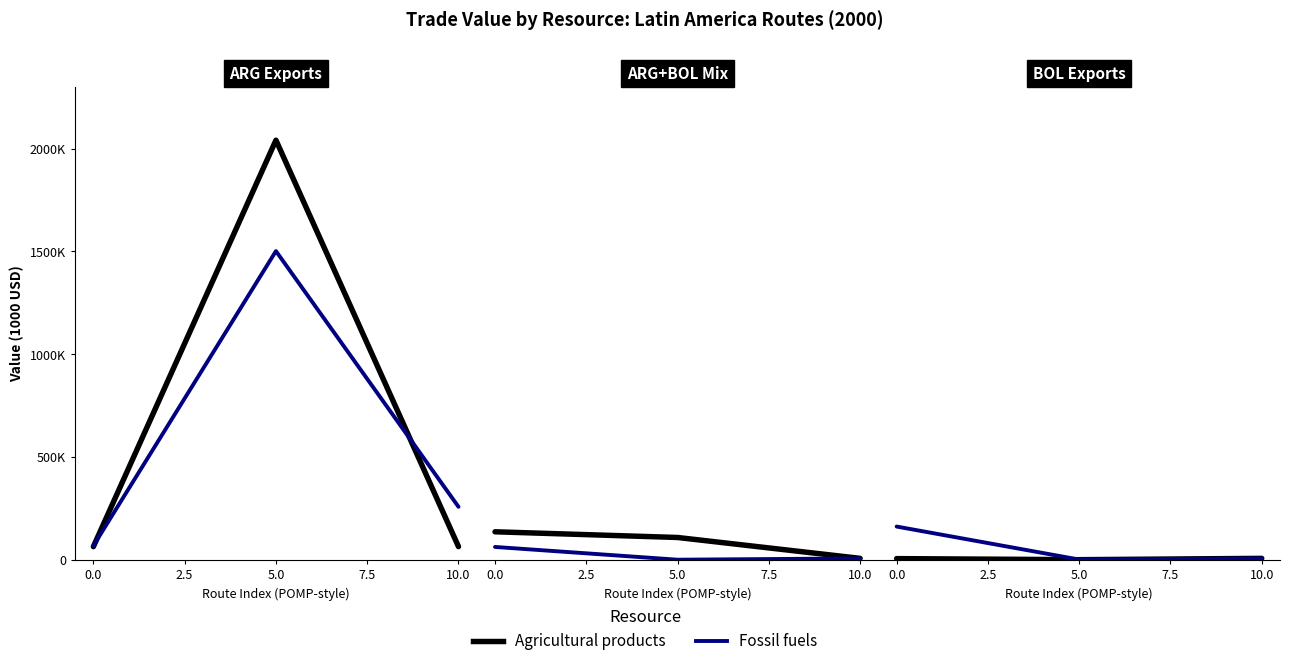

The Overall series shows 63920.8 at 0.0. True or false?

True